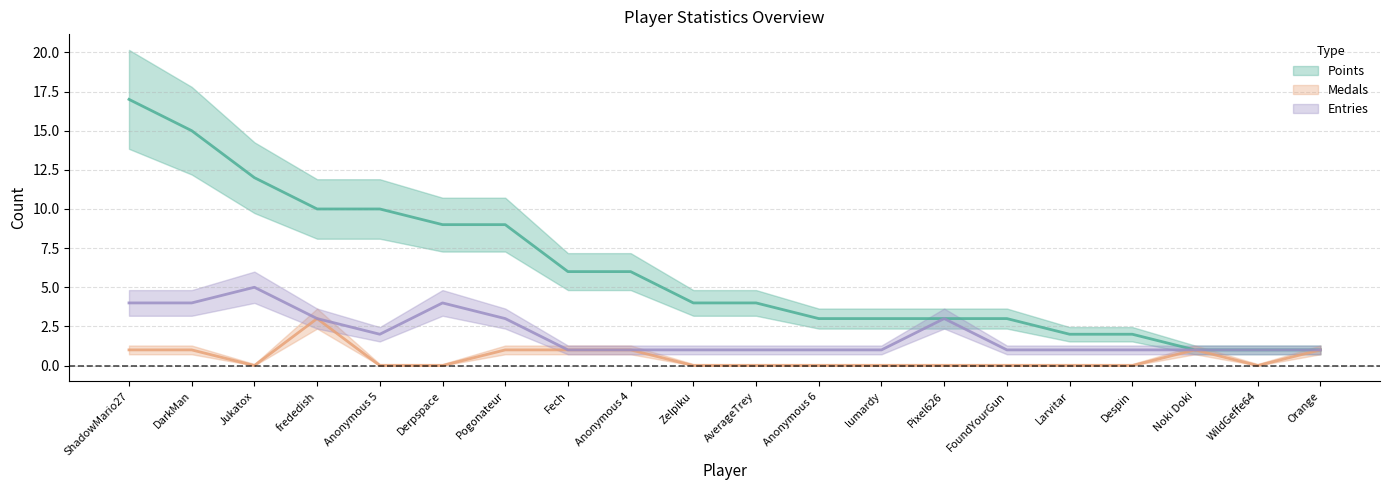

What is the maximum value for Points?

17